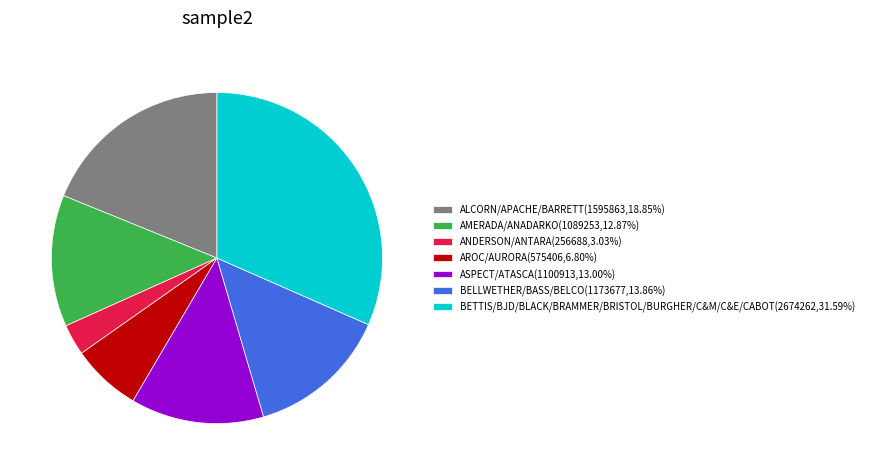

Do AMERADA/ANADARKO(1089253,12.87%) and BELLWETHER/BASS/BELCO(1173677,13.86%) together represent more than half of the pie?

No